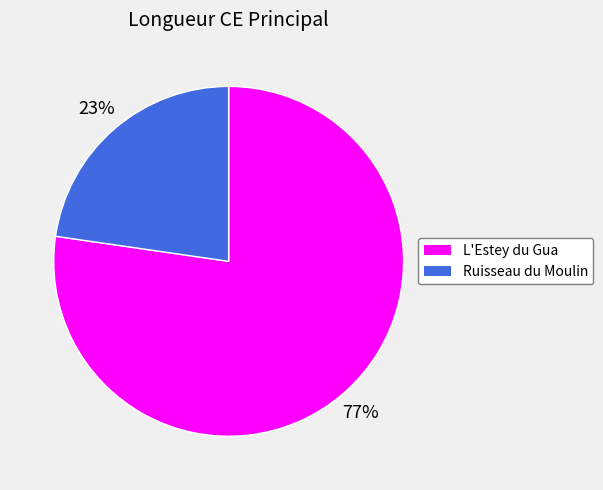

Which category accounts for the majority?

L'Estey du Gua